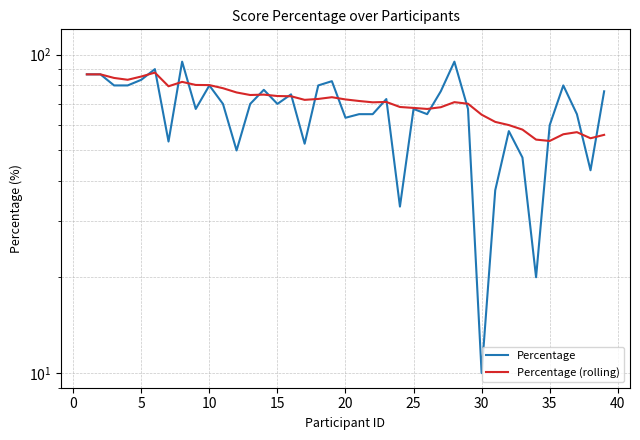

Rank the series at 30 from lowest to highest value.

Percentage, Percentage (rolling)